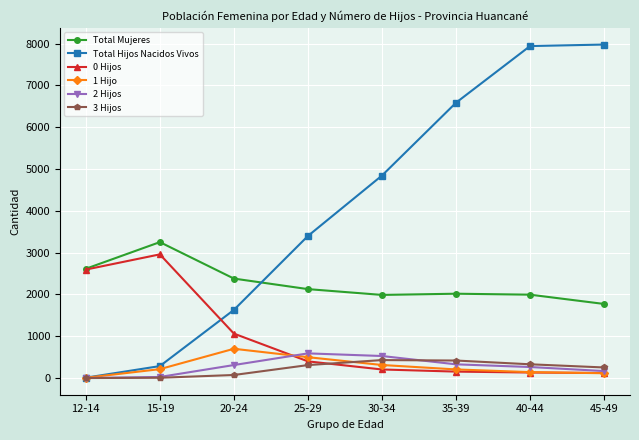

True or false: 3 Hijos and Total Mujeres intersect in this chart.

False